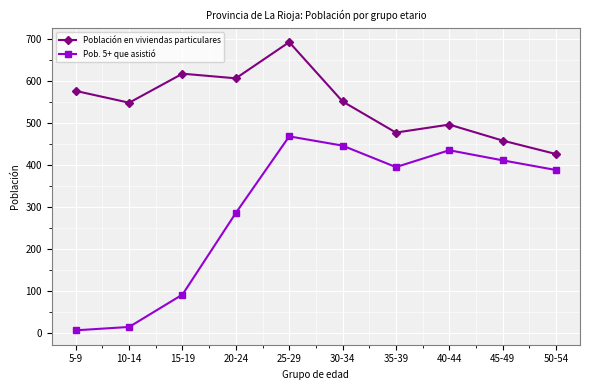

What is the maximum value shown in the chart?

692